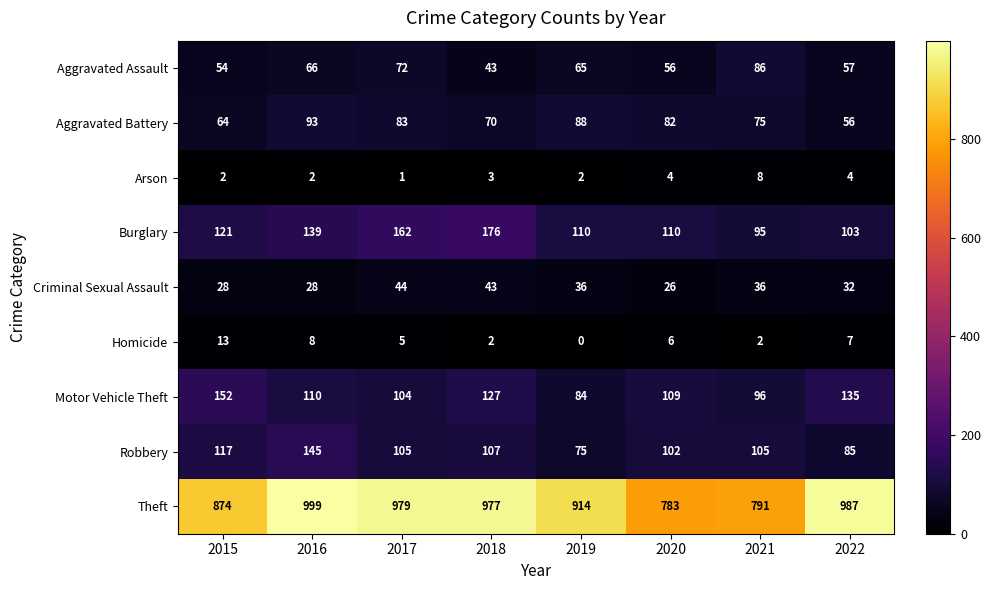

At which label does Theft first exceed 977?

2016